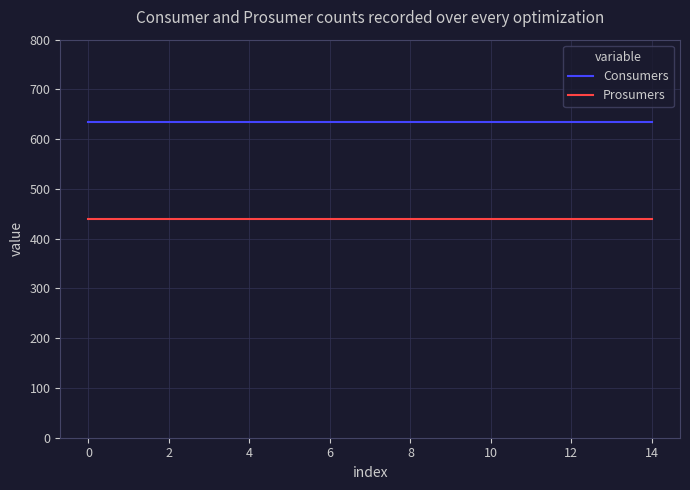

Rank the series by their maximum value, from lowest to highest.

Prosumers, Consumers